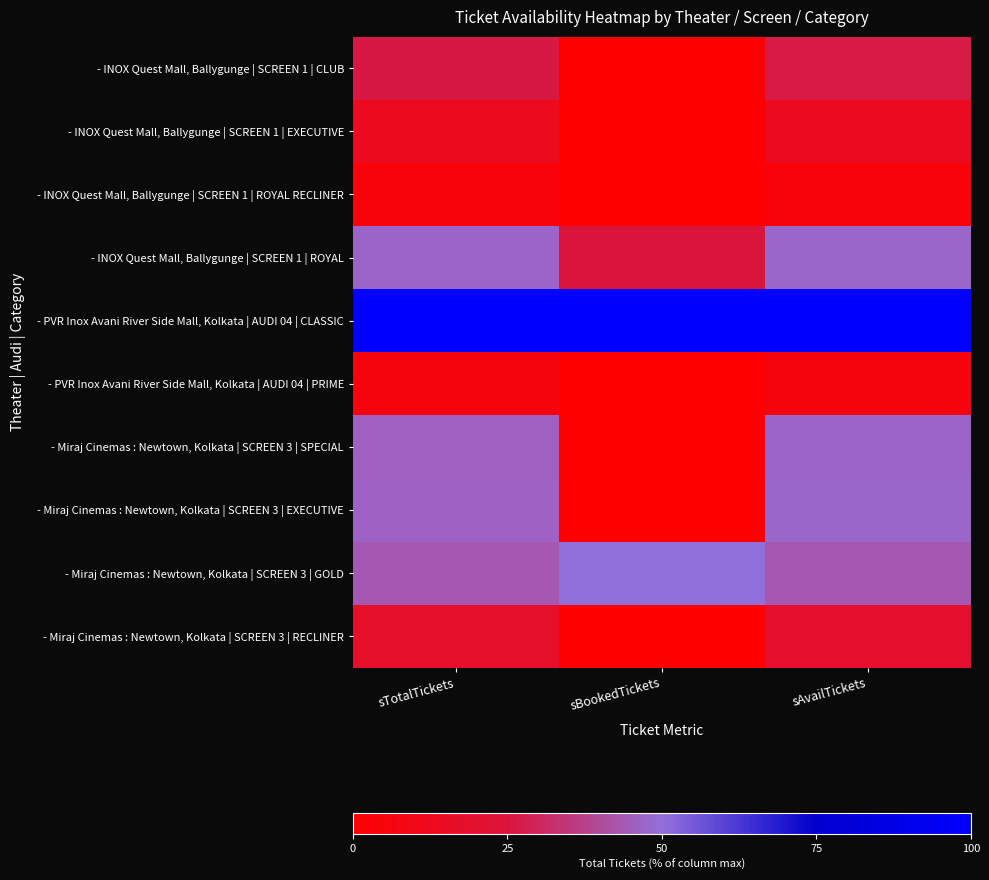

At sAvailTickets, list the series in order from smallest to largest.

- INOX Quest Mall, Ballygunge | SCREEN 1 | ROYAL RECLINER, - PVR Inox Avani River Side Mall, Kolkata | AUDI 04 | PRIME, - INOX Quest Mall, Ballygunge | SCREEN 1 | EXECUTIVE, - Miraj Cinemas : Newtown, Kolkata | SCREEN 3 | RECLINER, - INOX Quest Mall, Ballygunge | SCREEN 1 | CLUB, - Miraj Cinemas : Newtown, Kolkata | SCREEN 3 | GOLD, - Miraj Cinemas : Newtown, Kolkata | SCREEN 3 | SPECIAL, - INOX Quest Mall, Ballygunge | SCREEN 1 | ROYAL, - Miraj Cinemas : Newtown, Kolkata | SCREEN 3 | EXECUTIVE, - PVR Inox Avani River Side Mall, Kolkata | AUDI 04 | CLASSIC